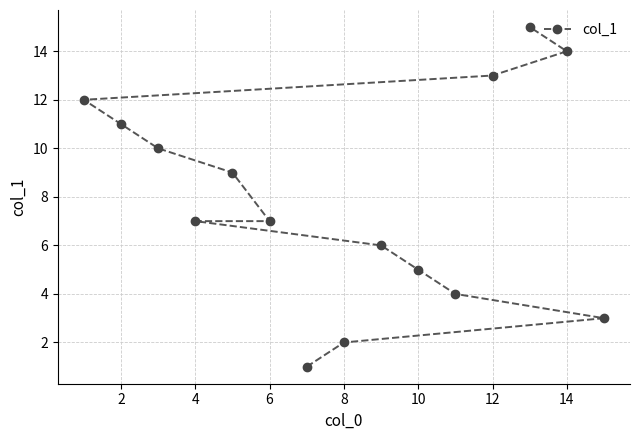

Reading left to right, transcribe all the data shown in this chart.

12	11	10	7	9	7	1	2	6	5	4	13	15	14	3